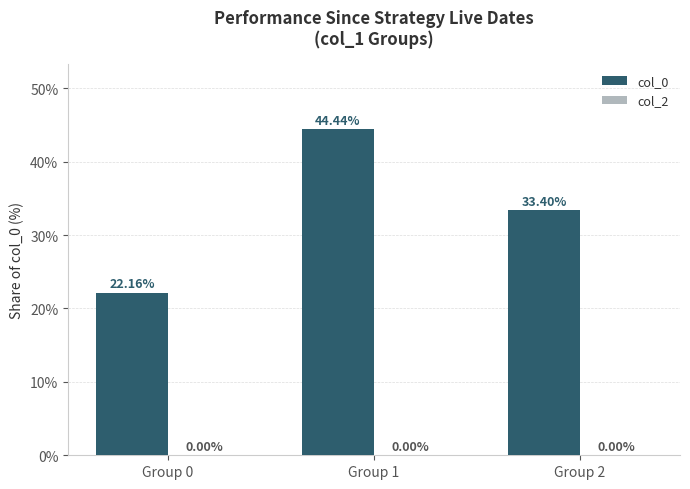

Approximately how many times larger is the value at Group 0 compared to Group 1?

0.5